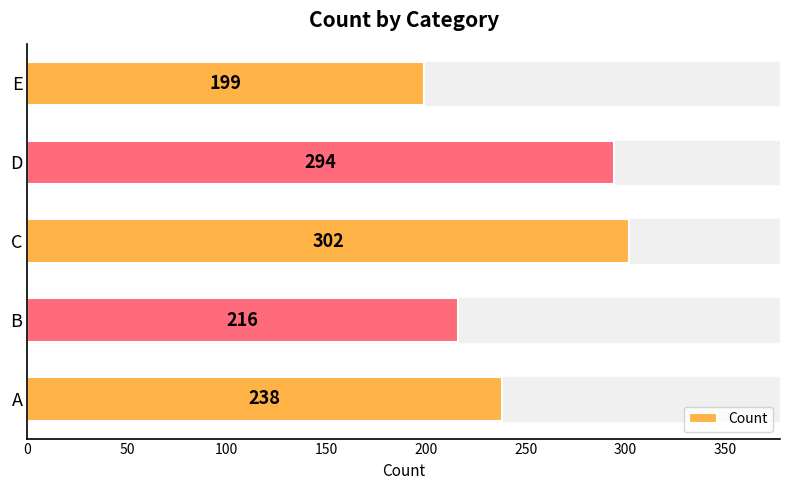

What is the difference between the second highest and second lowest values?

78